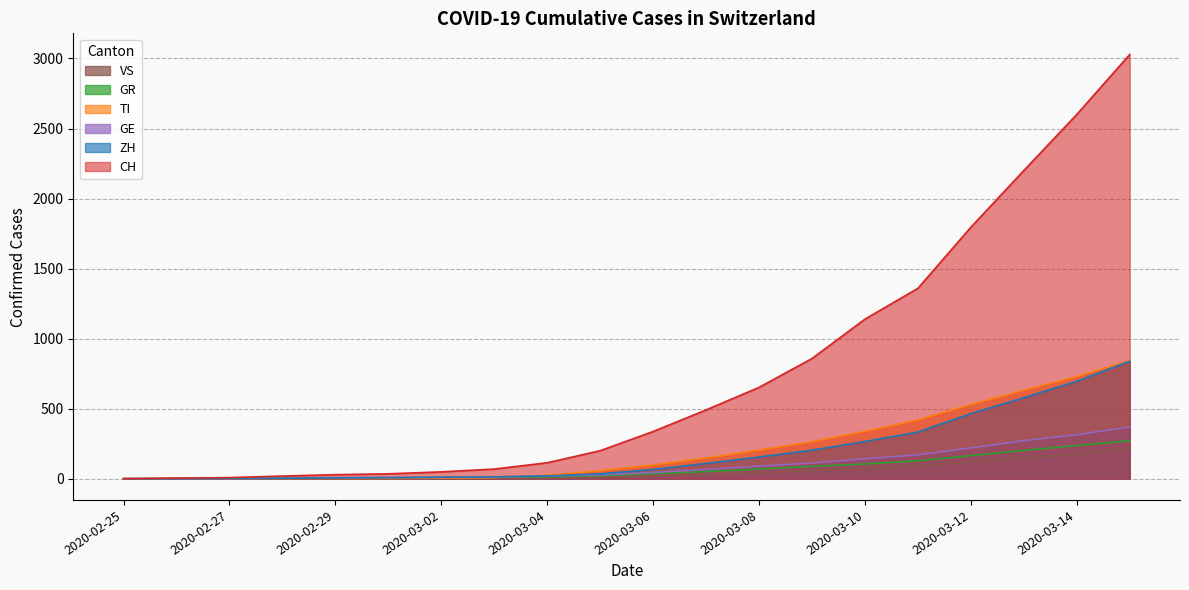

The value of ZH at 2020-02-27 is 2. True or false?

True